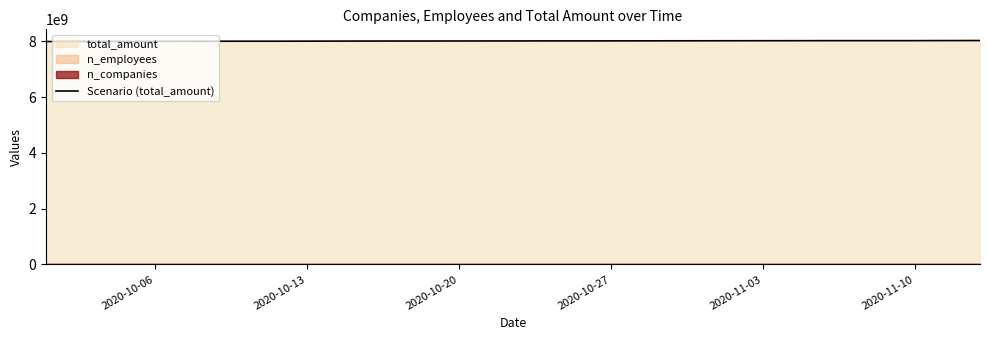

What is the average value?

8011482825